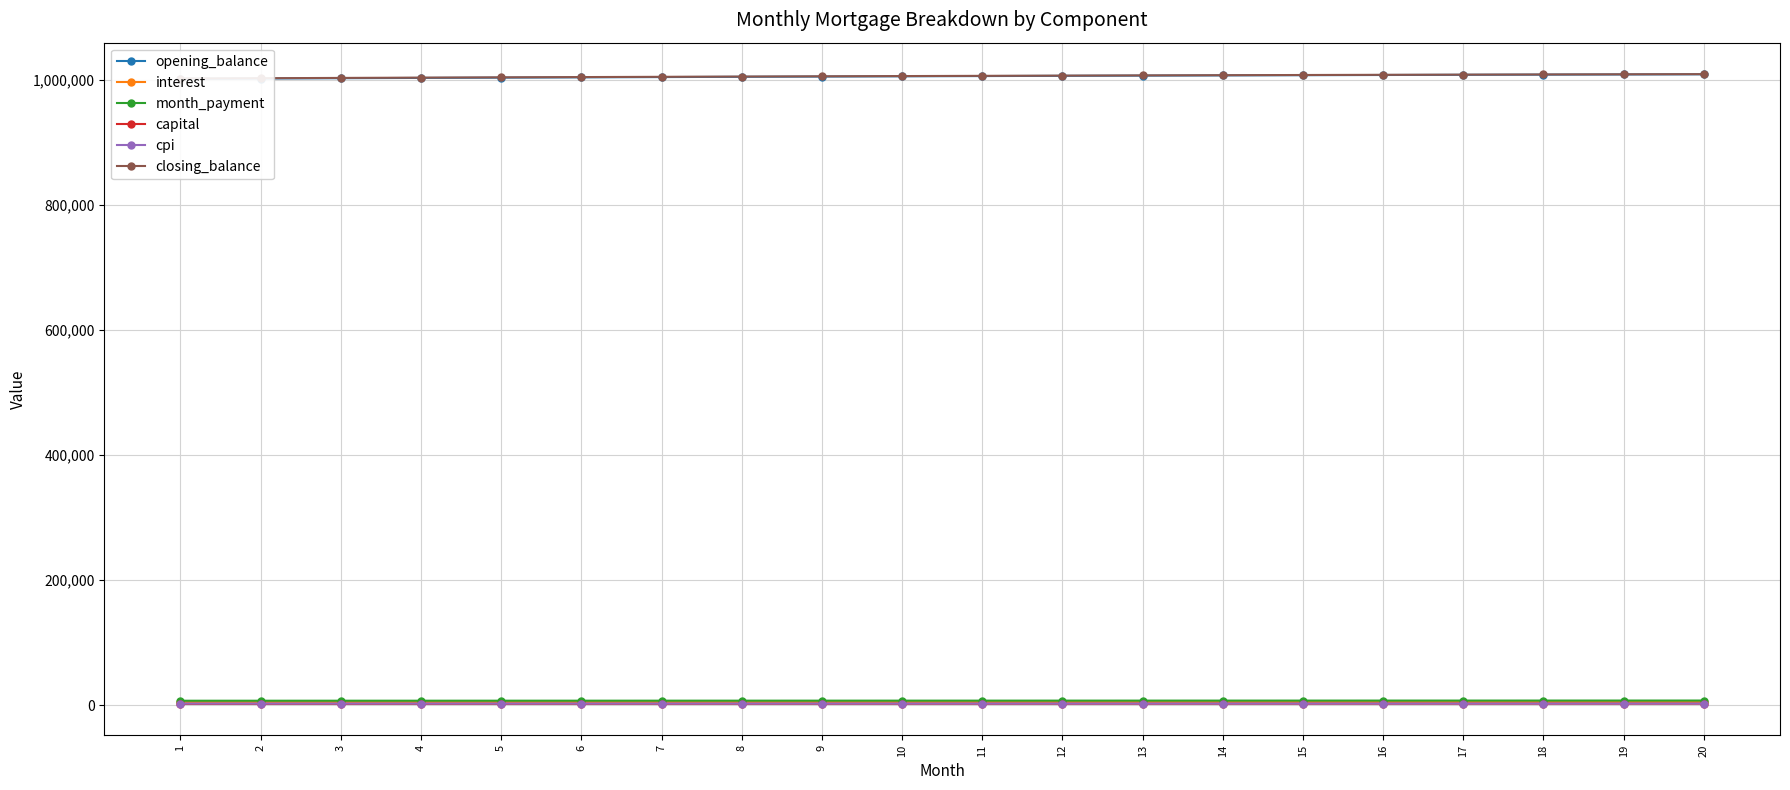

What is the value of the interest point at the 3rd from the left?

5016.6